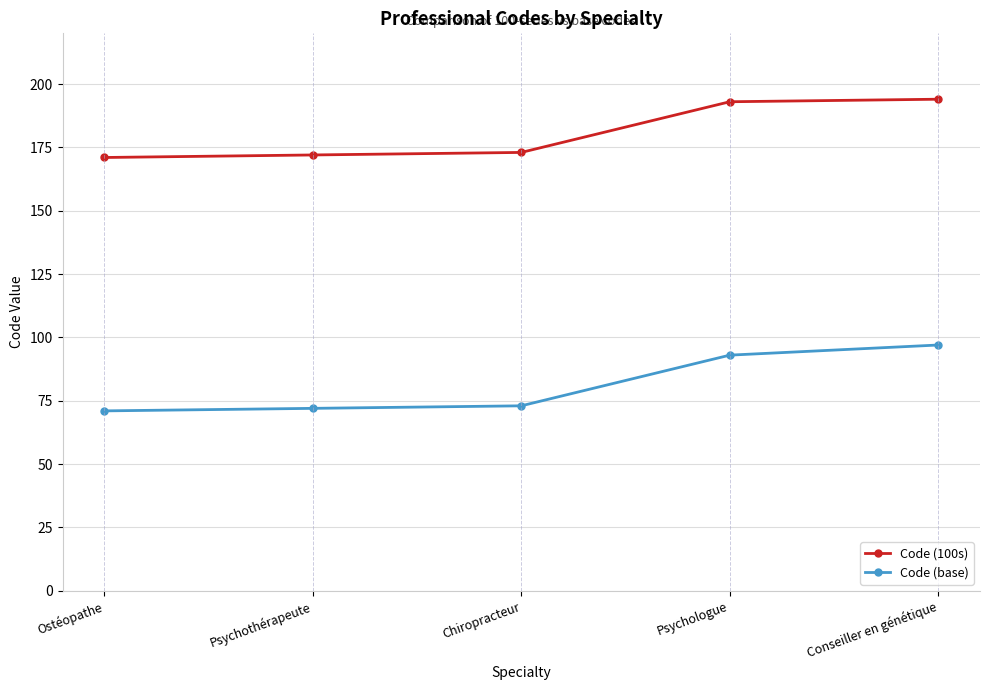

List the series in order of their peak value, lowest first.

Code (base), Code (100s)